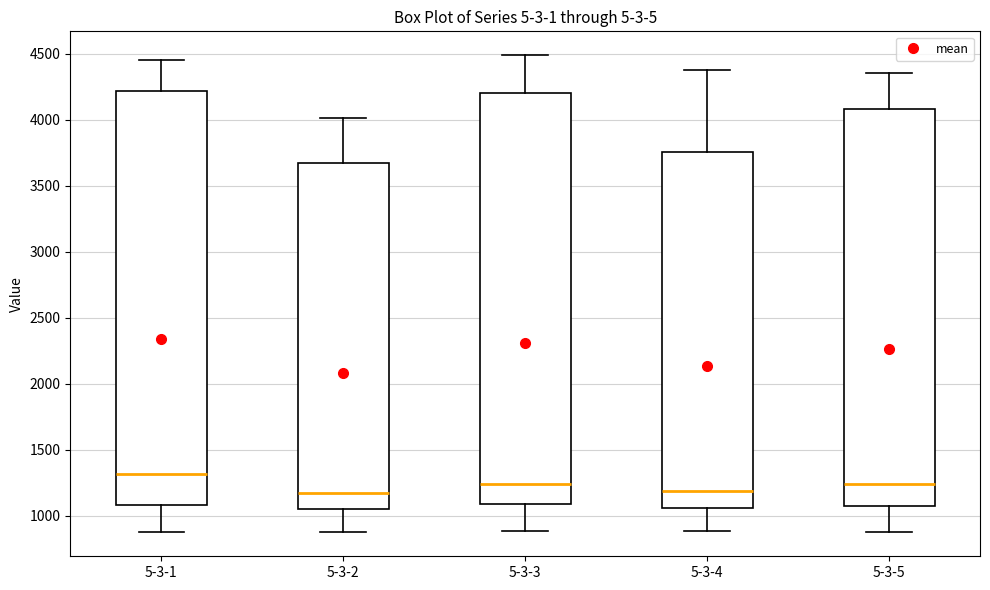

Reading left to right, transcribe this box plot: for each box, give where its median line is, the range the box spans, and where its two whiskers end, as read against the y-axis. The values are not printed on the chart, so give them approximately, as read against the axis.

5-3-1: median 1300, box 1100 to 4200, whiskers 900 to 4450
5-3-2: median 1150, box 1050 to 3650, whiskers 850 to 4000
5-3-3: median 1250, box 1100 to 4200, whiskers 900 to 4500
5-3-4: median 1200, box 1050 to 3750, whiskers 900 to 4350
5-3-5: median 1250, box 1100 to 4100, whiskers 900 to 4350